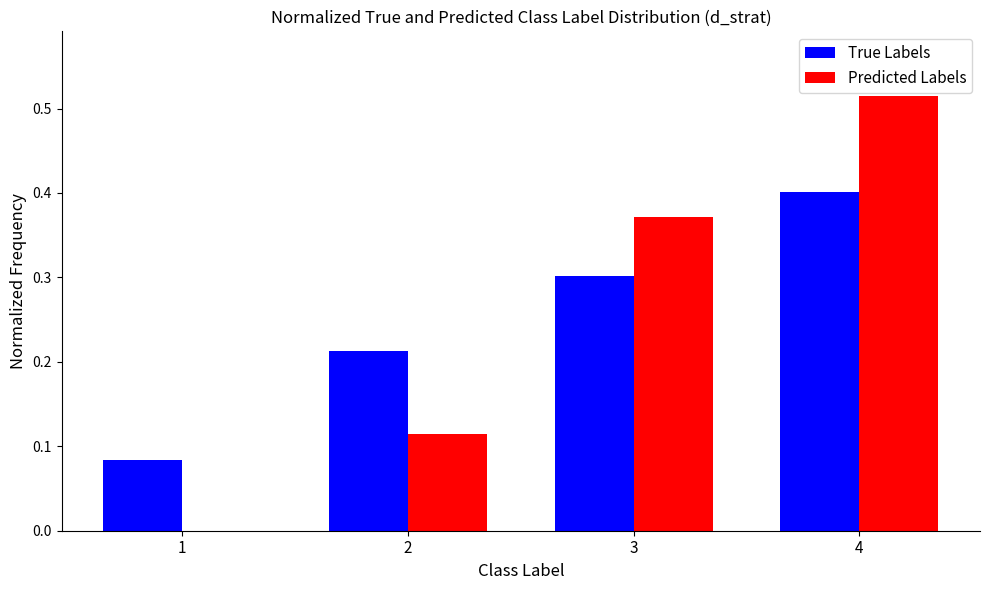

The True Labels series shows 0.1 at 3. True or false?

False